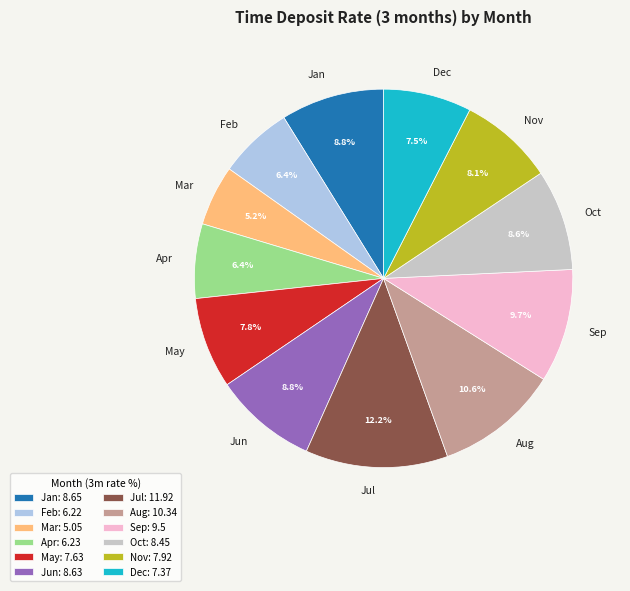

To the nearest percent, what percentage of the pie is Oct?

9%